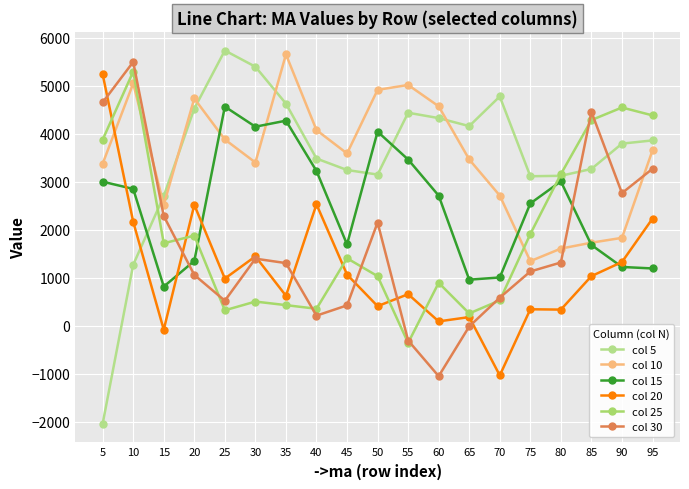

Is this an area chart (filled region under the line)?

No